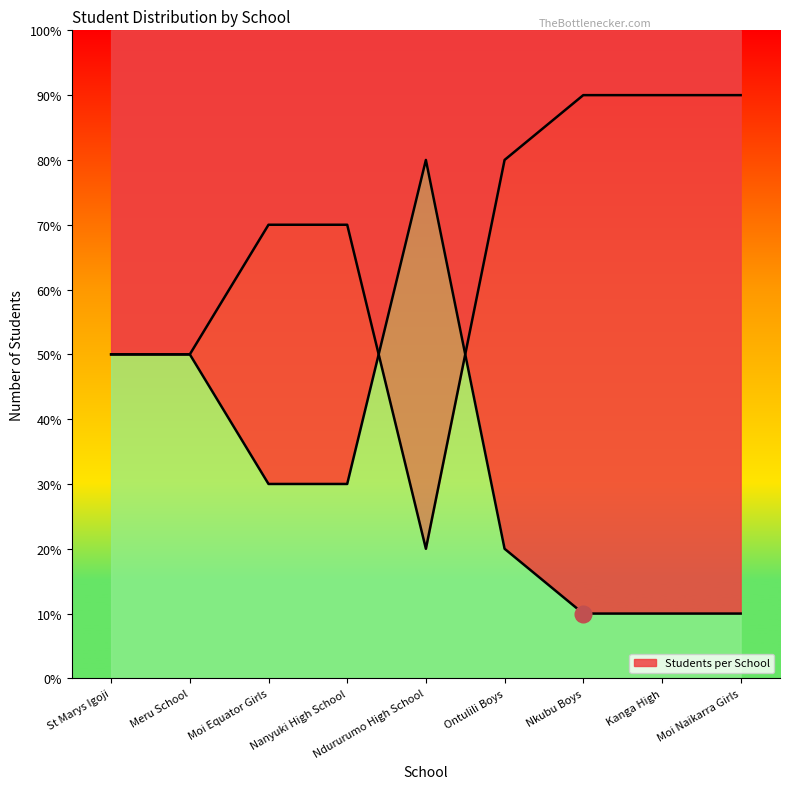

What is the label of the 7th point from the left?

Nkubu Boys